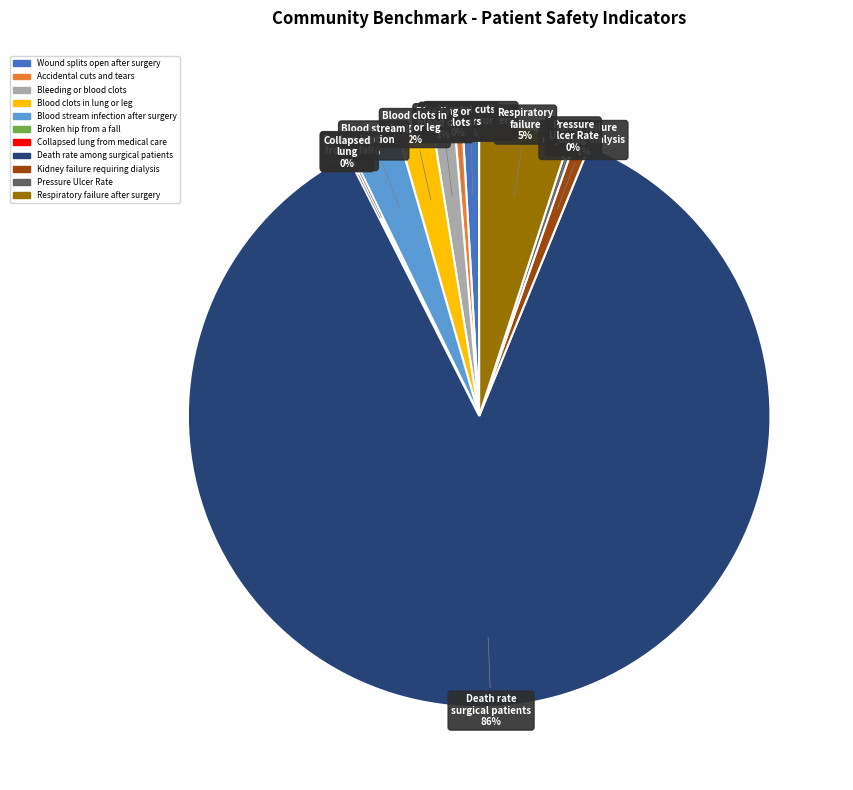

Do Kidney failure requiring dialysis and Blood clots in lung or leg together represent more than half of the pie?

No